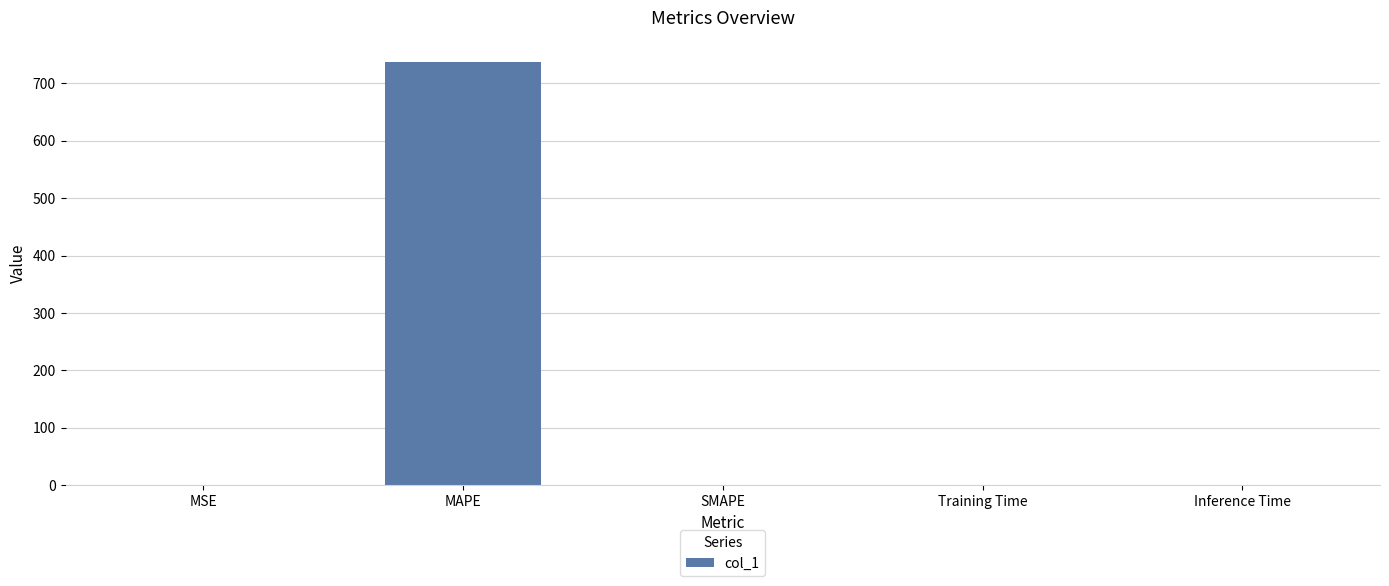

Which category has the highest value across all series?

MAPE